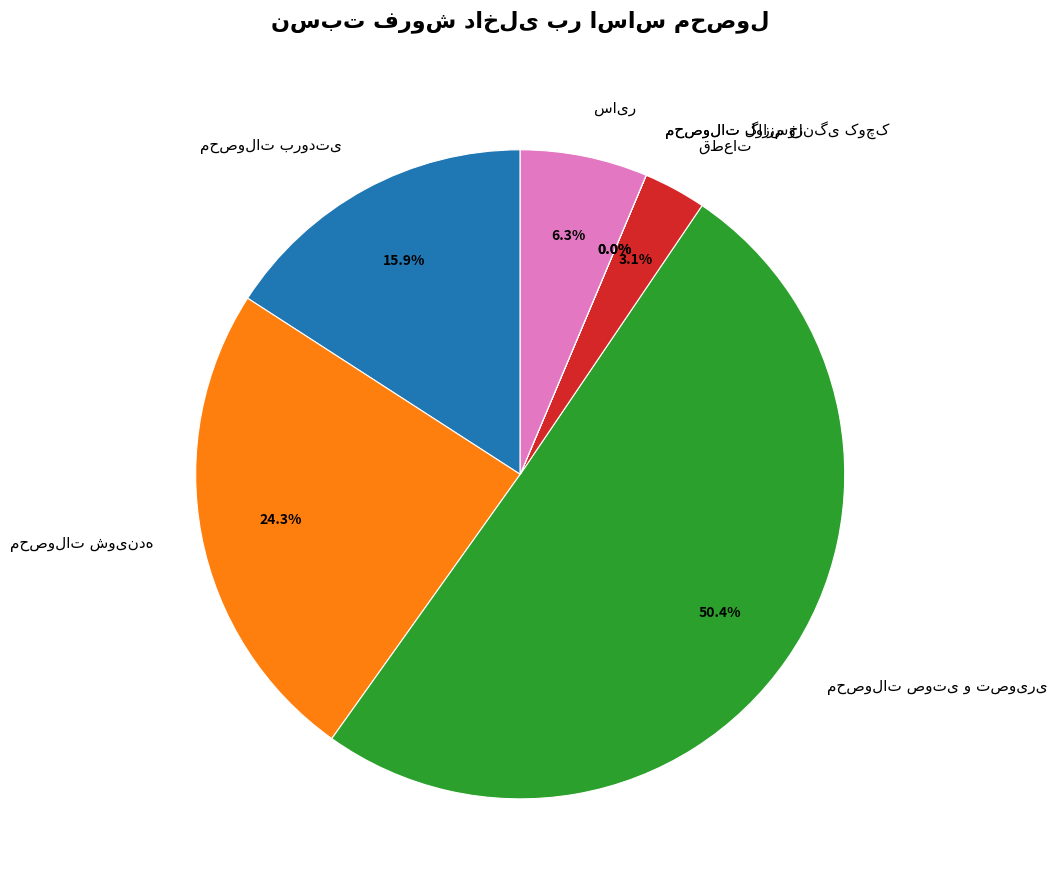

Which category accounts for the majority?

محصولات صوتی و تصویری